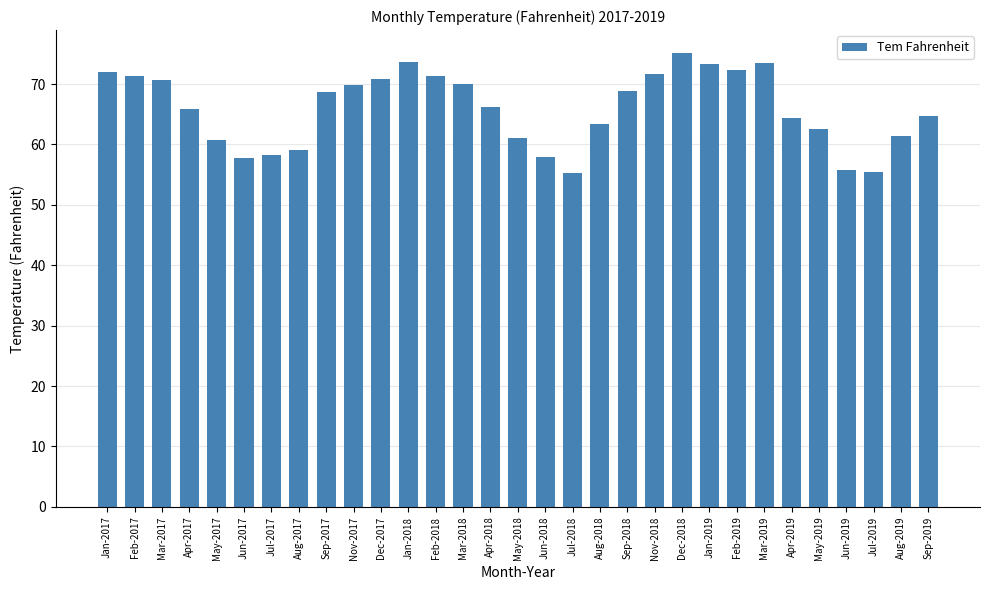

What is the average value?

65.9